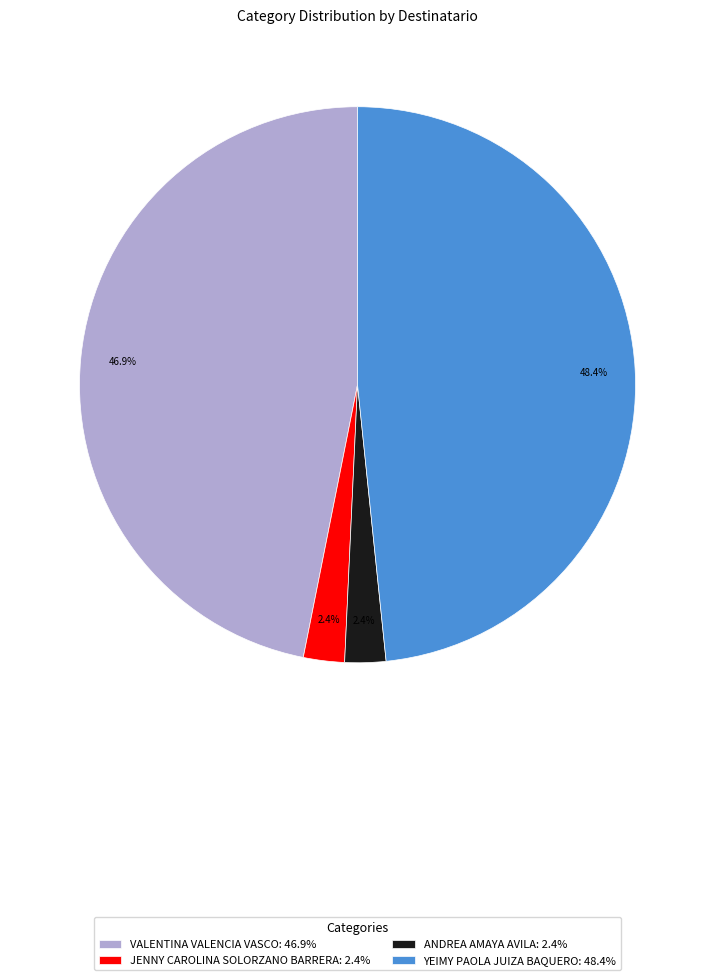

To the nearest percent, what is the combined percentage of VALENTINA VALENCIA VASCO and JENNY CAROLINA SOLORZANO BARRERA?

49%